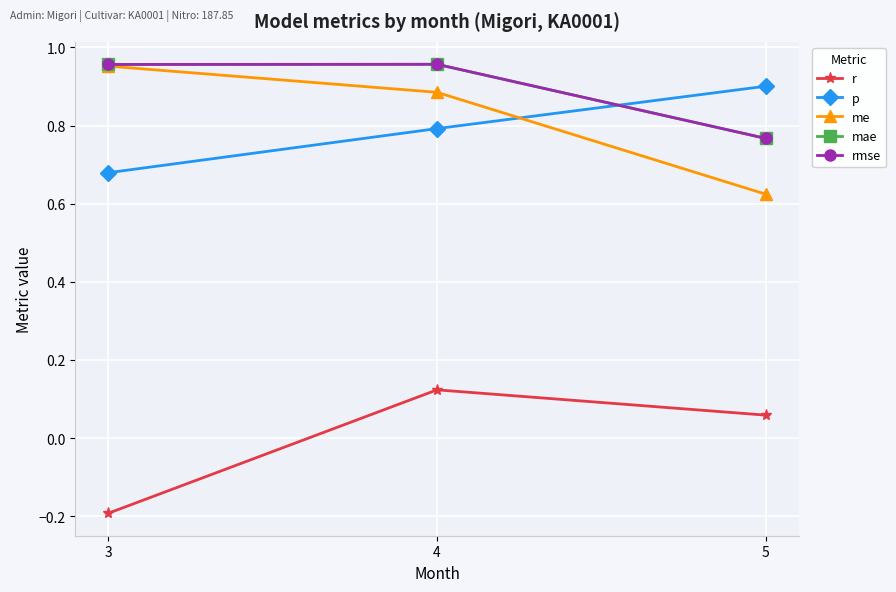

Does the chart have visible grid lines?

Yes